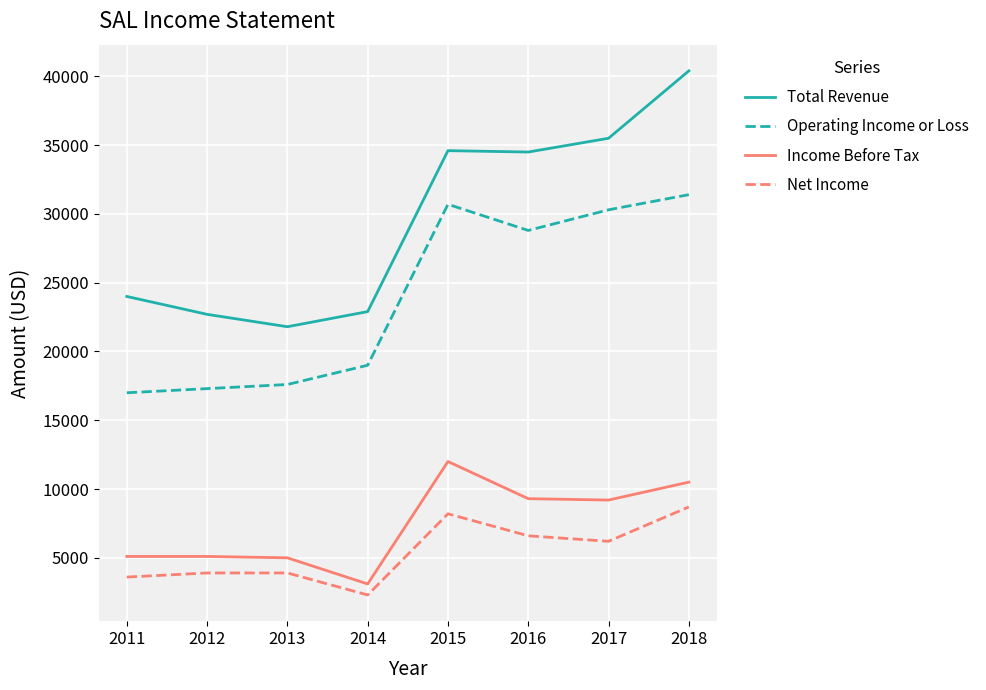

True or false: Income Before Tax and Total Revenue cross at least once.

False